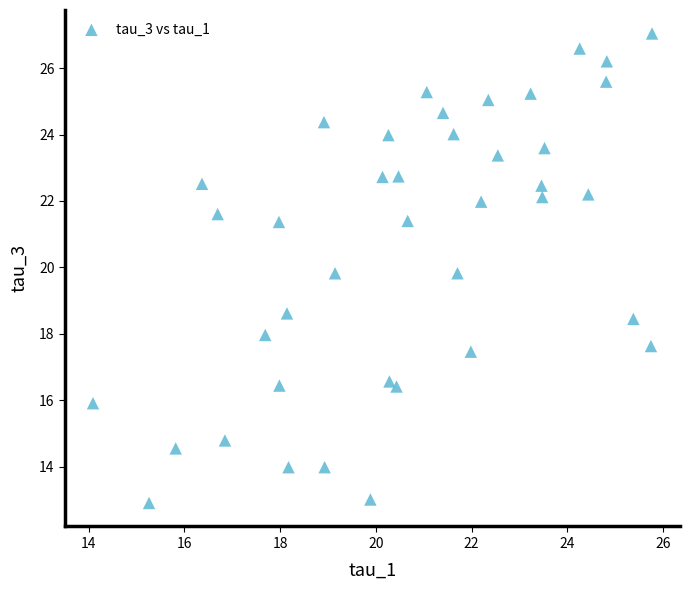

What is the range of Y values (max minus min)?

14.1